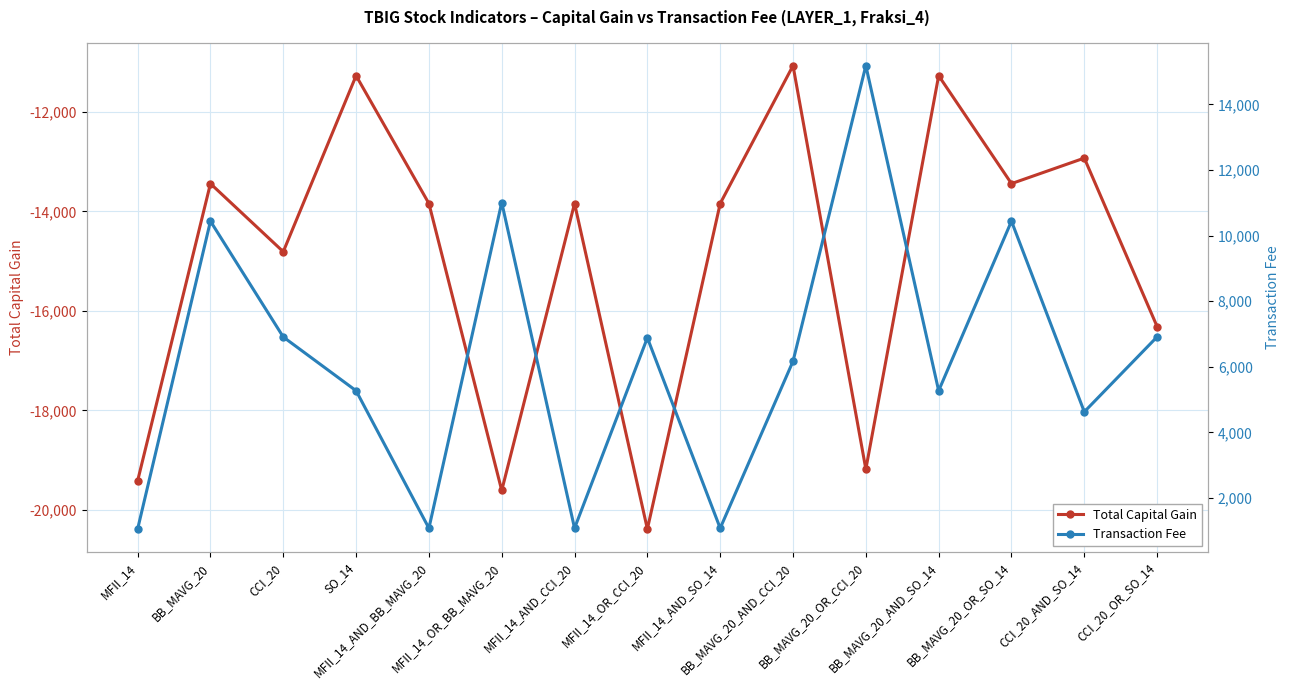

Reading left to right, extract all data points from this chart.

Total Capital Gain: MFII_14=-19416	BB_MAVG_20=-13441	CCI_20=-14810	SO_14=-11271	MFII_14_AND_BB_MAVG_20=-13841	MFII_14_OR_BB_MAVG_20=-19610	MFII_14_AND_CCI_20=-13841	MFII_14_OR_CCI_20=-20385	MFII_14_AND_SO_14=-13841	BB_MAVG_20_AND_CCI_20=-11070	BB_MAVG_20_OR_CCI_20=-19182	BB_MAVG_20_AND_SO_14=-11271	BB_MAVG_20_OR_SO_14=-13441	CCI_20_AND_SO_14=-12928	CCI_20_OR_SO_14=-16315
Transaction Fee: MFII_14=1055	BB_MAVG_20=10441	CCI_20=6910	SO_14=5271	MFII_14_AND_BB_MAVG_20=1080	MFII_14_OR_BB_MAVG_20=11010	MFII_14_AND_CCI_20=1080	MFII_14_OR_CCI_20=6885	MFII_14_AND_SO_14=1080	BB_MAVG_20_AND_CCI_20=6170	BB_MAVG_20_OR_CCI_20=15182	BB_MAVG_20_AND_SO_14=5271	BB_MAVG_20_OR_SO_14=10441	CCI_20_AND_SO_14=4628	CCI_20_OR_SO_14=6915